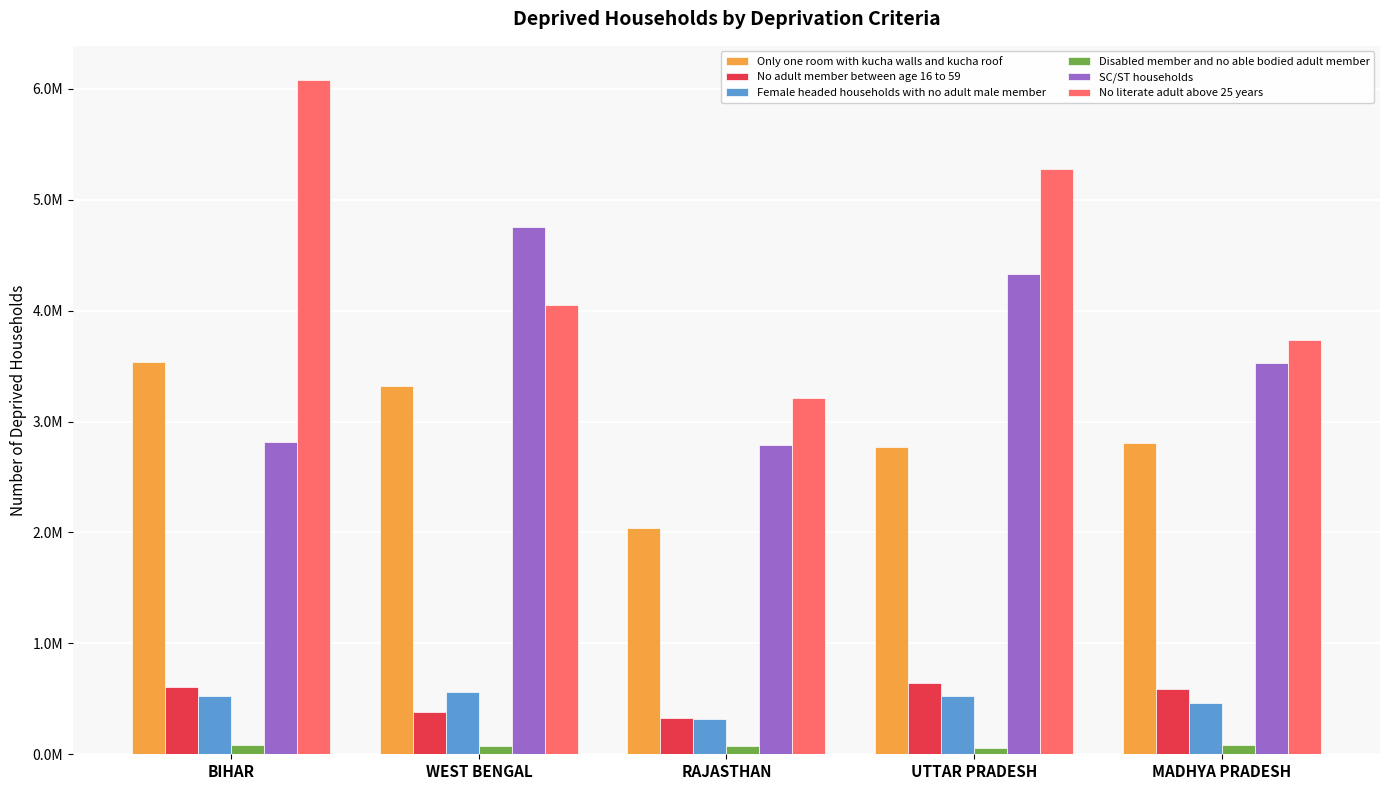

At which category is the sum across all series the highest?

BIHAR